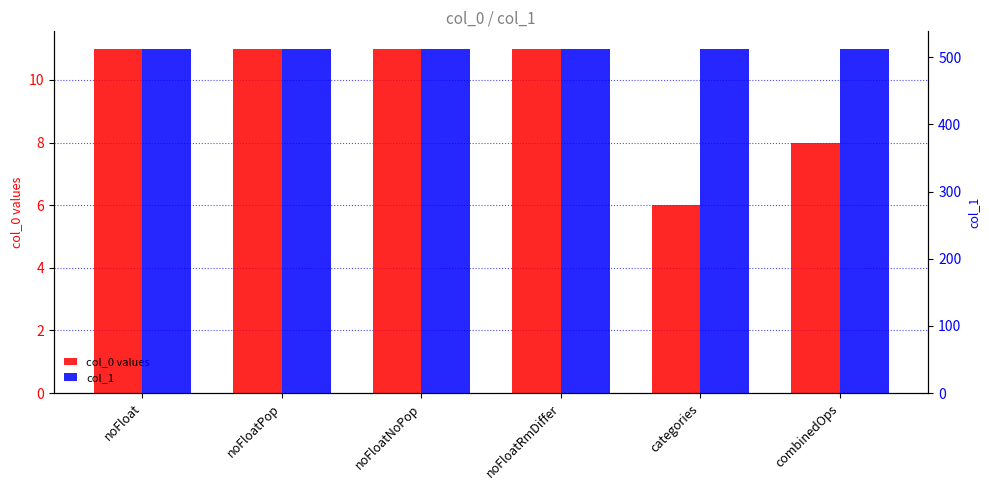

Between noFloatNoPop and combinedOps, which series saw the biggest shift?

col_0 values